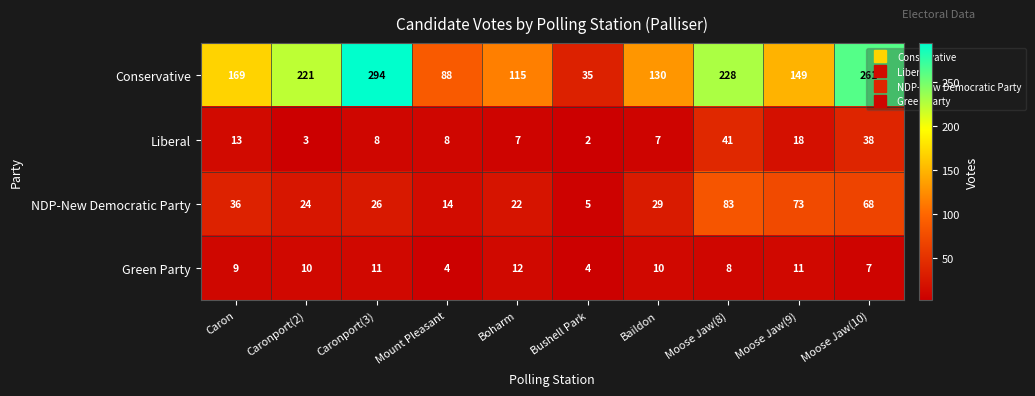

What is the maximum value for Conservative?

294